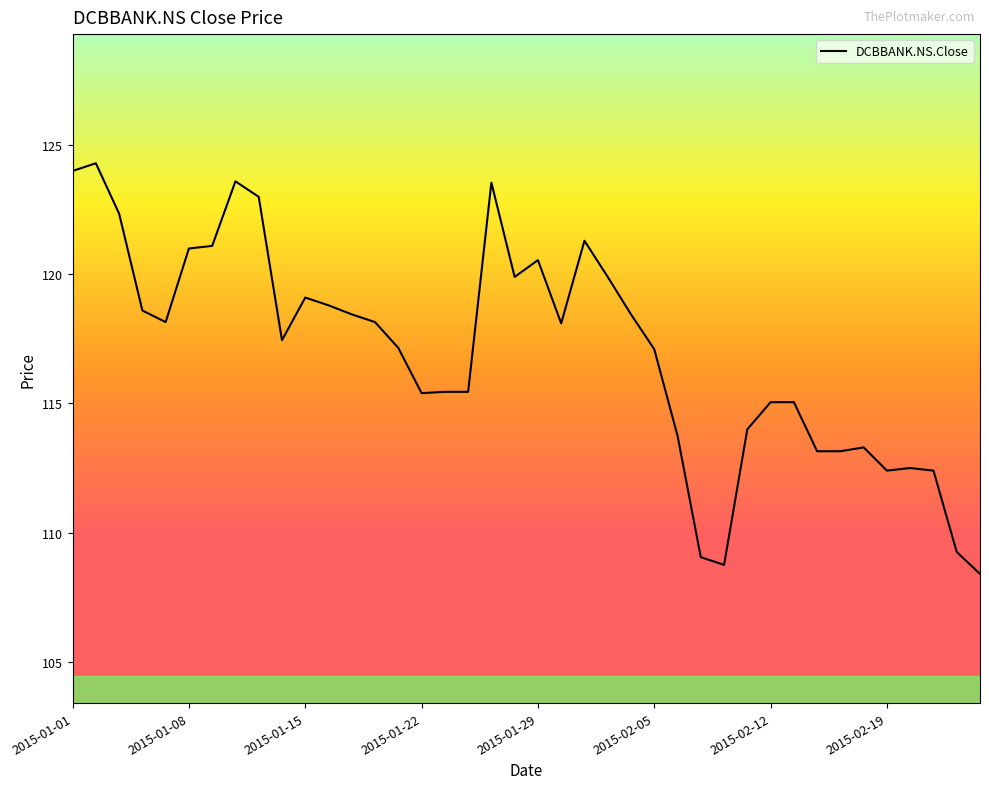

How many distinct data groups are displayed?

1